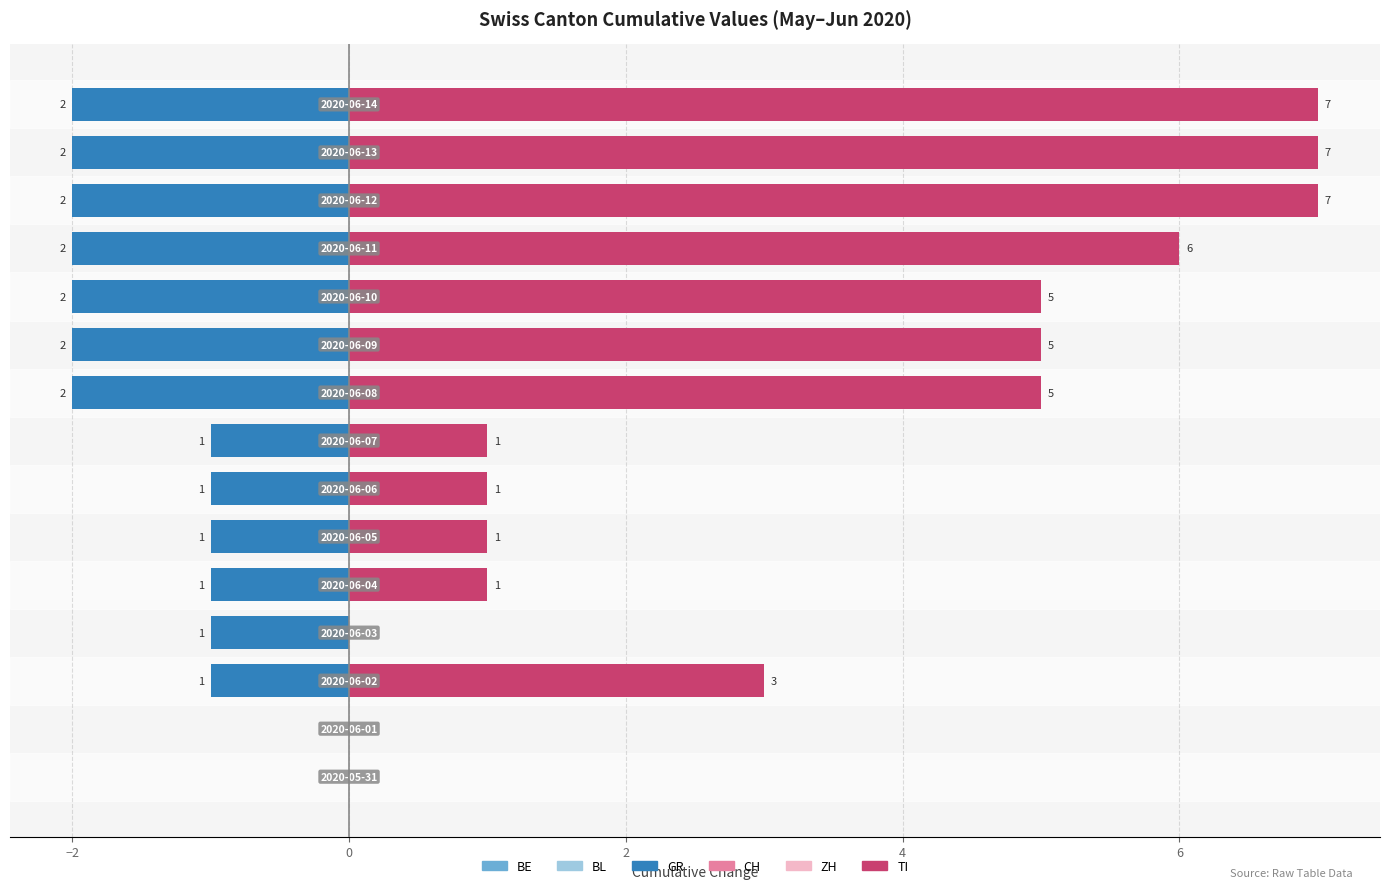

How many bars are there in total?

90